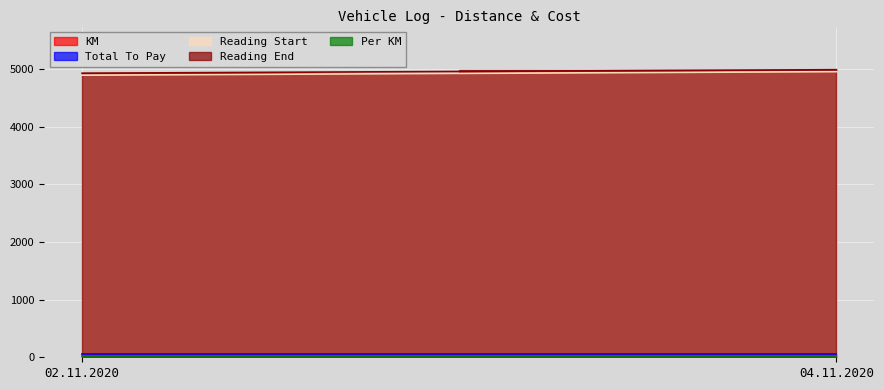

What is the spread (max minus min) of values at 04.11.2020?

4984.5